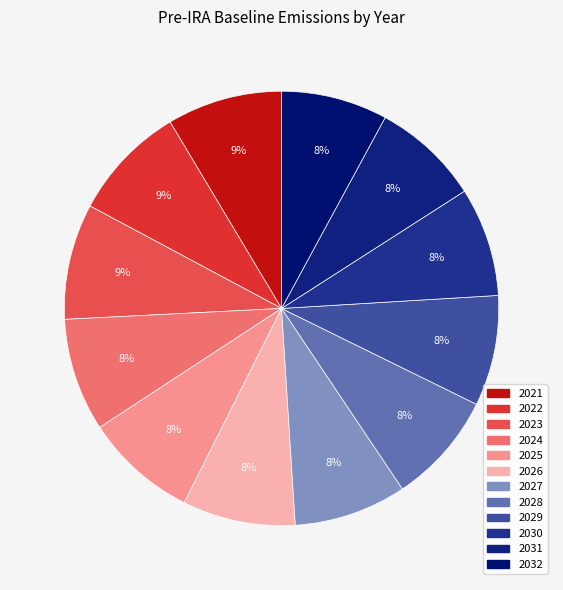

Is there a majority slice in this chart?

No